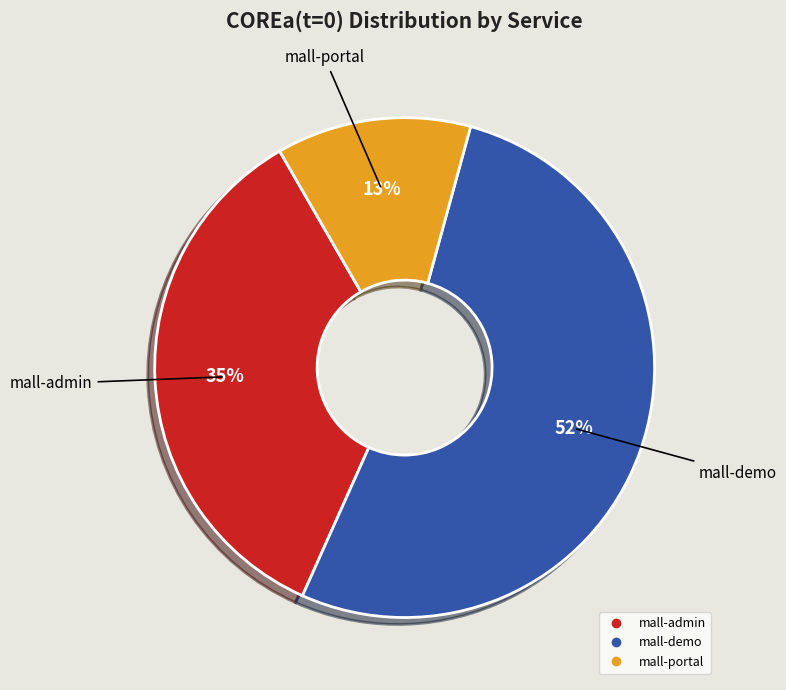

What is the largest slice in the pie chart?

mall-demo